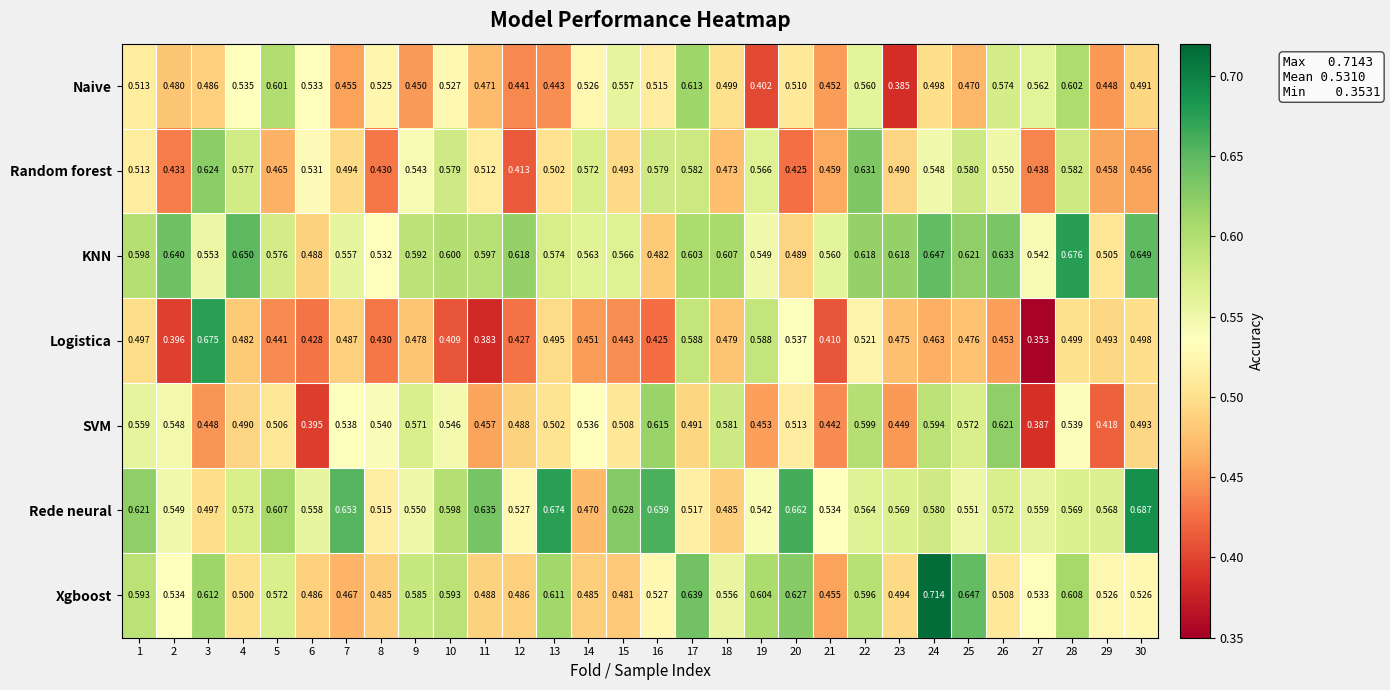

Which series has the largest total across all categories?

KNN